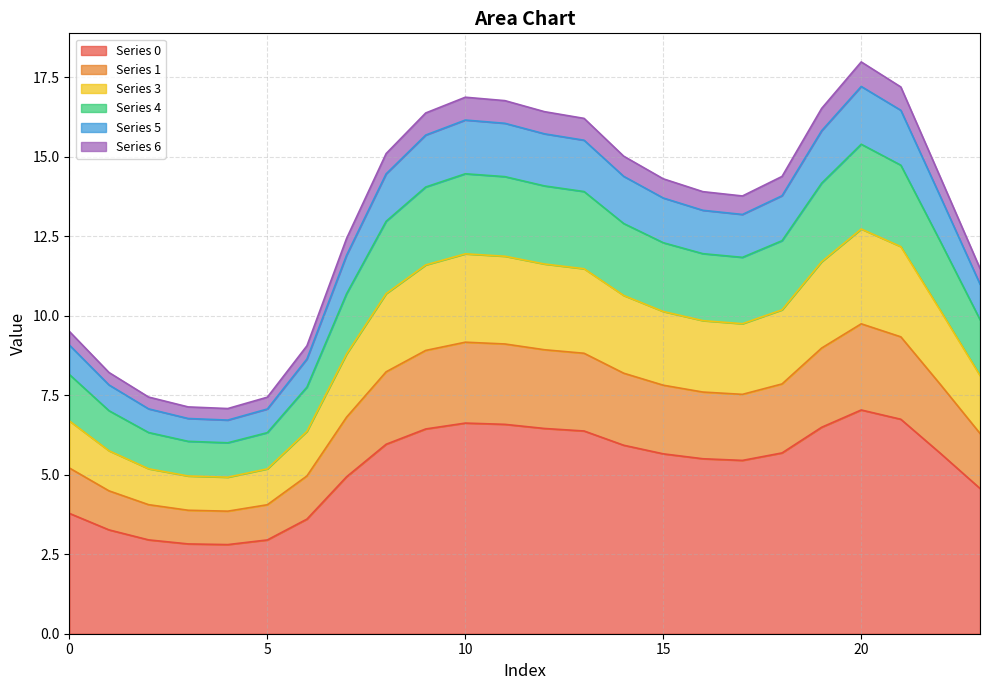

What is the maximum value for Series 0?

7.0